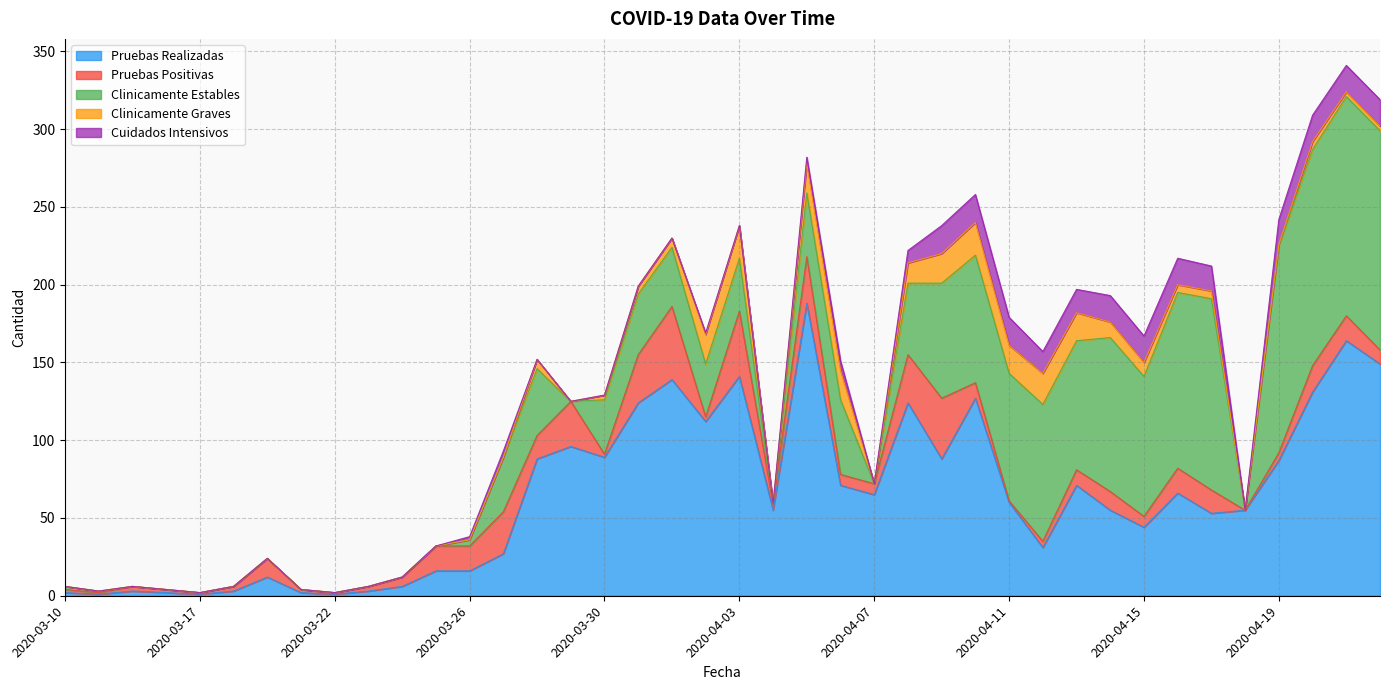

Read the Pruebas Realizadas value at 2020-03-13.

1